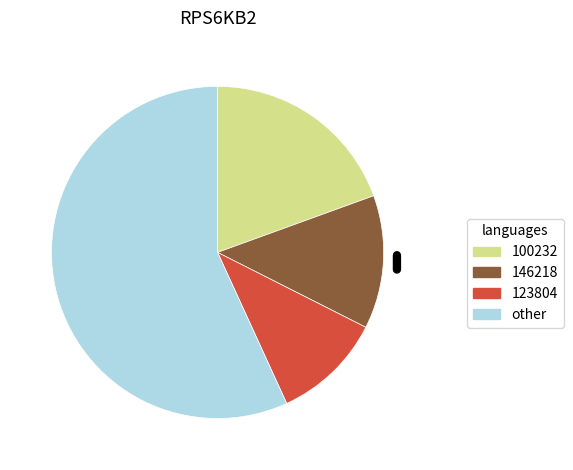

Does any single category account for the majority?

Yes